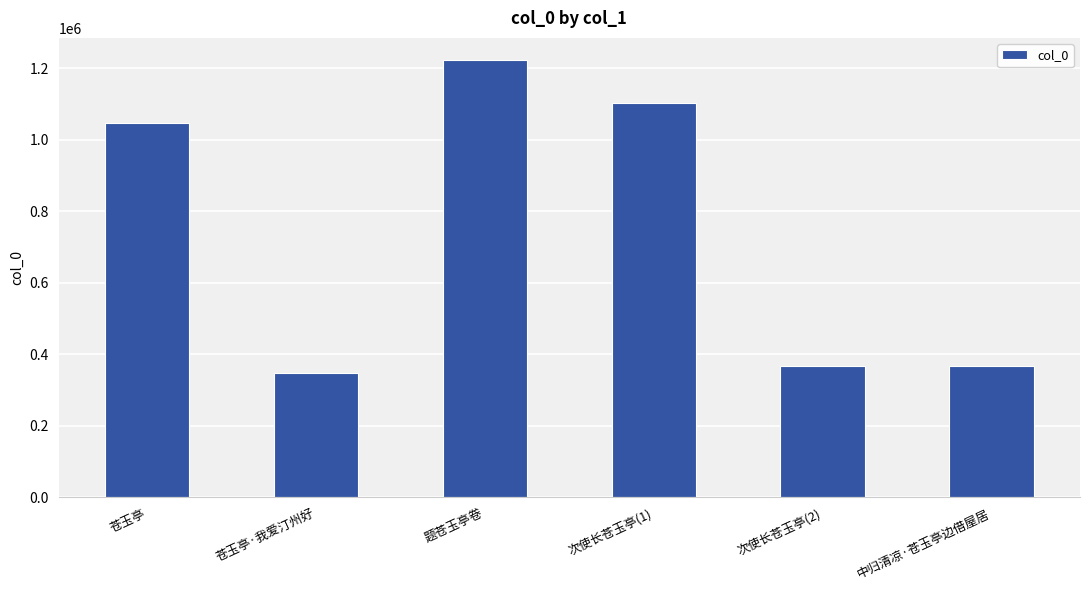

What is the label of the 3rd bar from the right?

次使长苍玉亭(1)